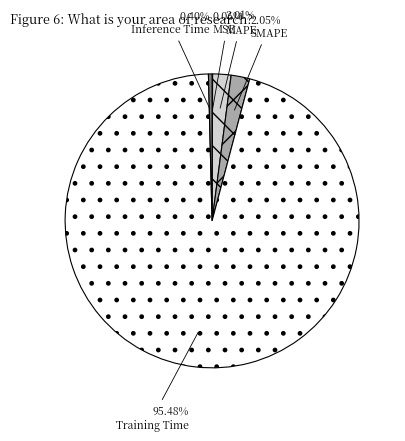

How much of the chart is everything except Inference Time?

99.6%